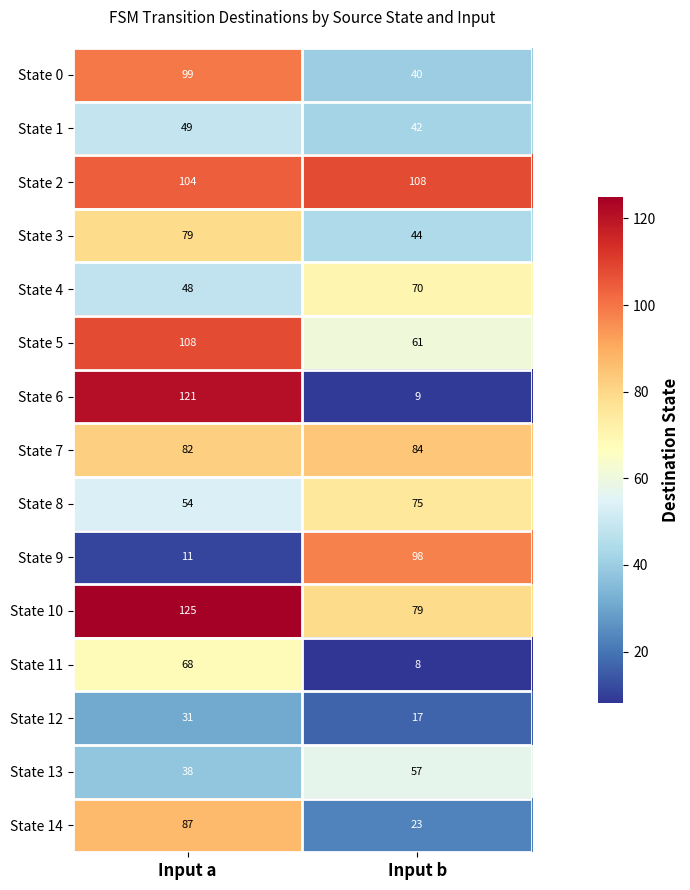

At how many categories does at least one series exceed 120?

1